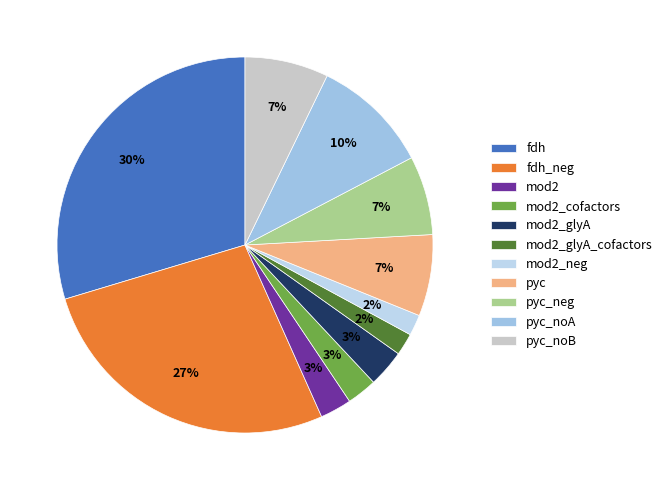

To the nearest percent, what is the difference between the largest and smallest slice percentages?

28%